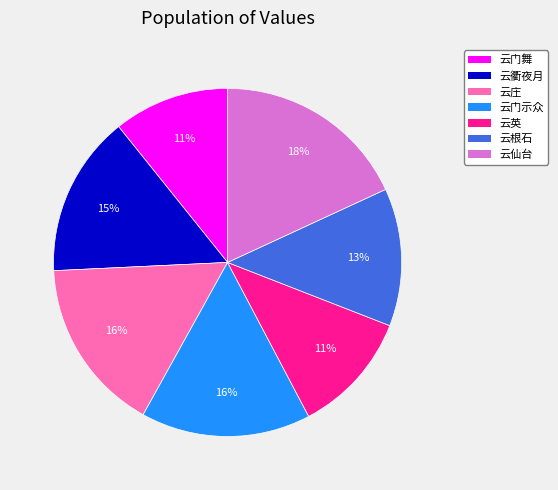

To the nearest percent, what is the difference between the largest and smallest slice percentages?

7%